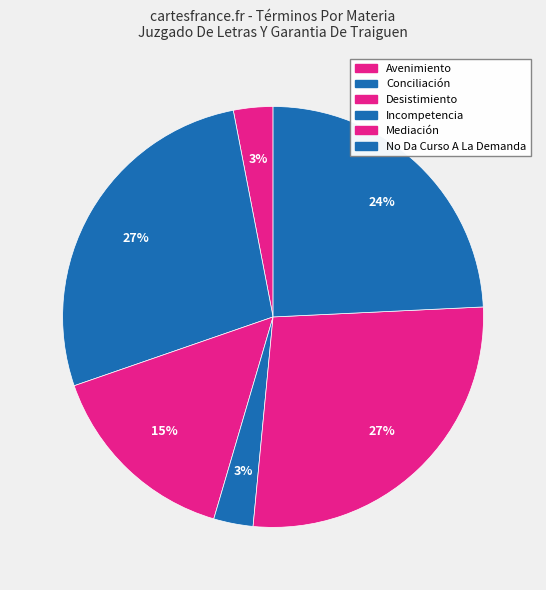

Which category has the biggest portion of the pie?

Conciliación